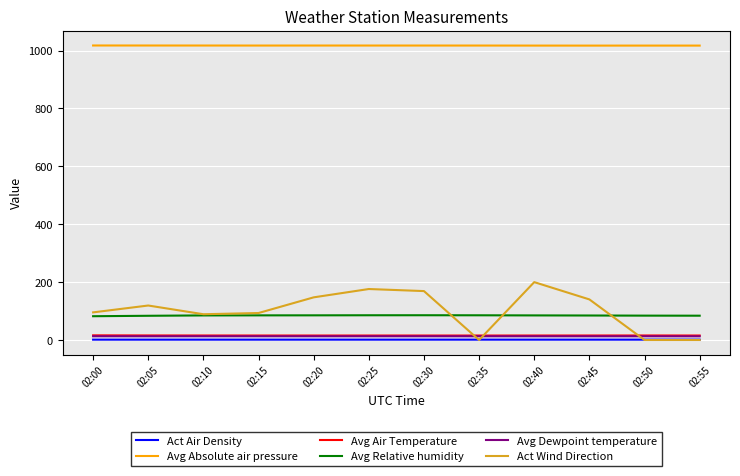

What is the greatest value displayed?

1017.4